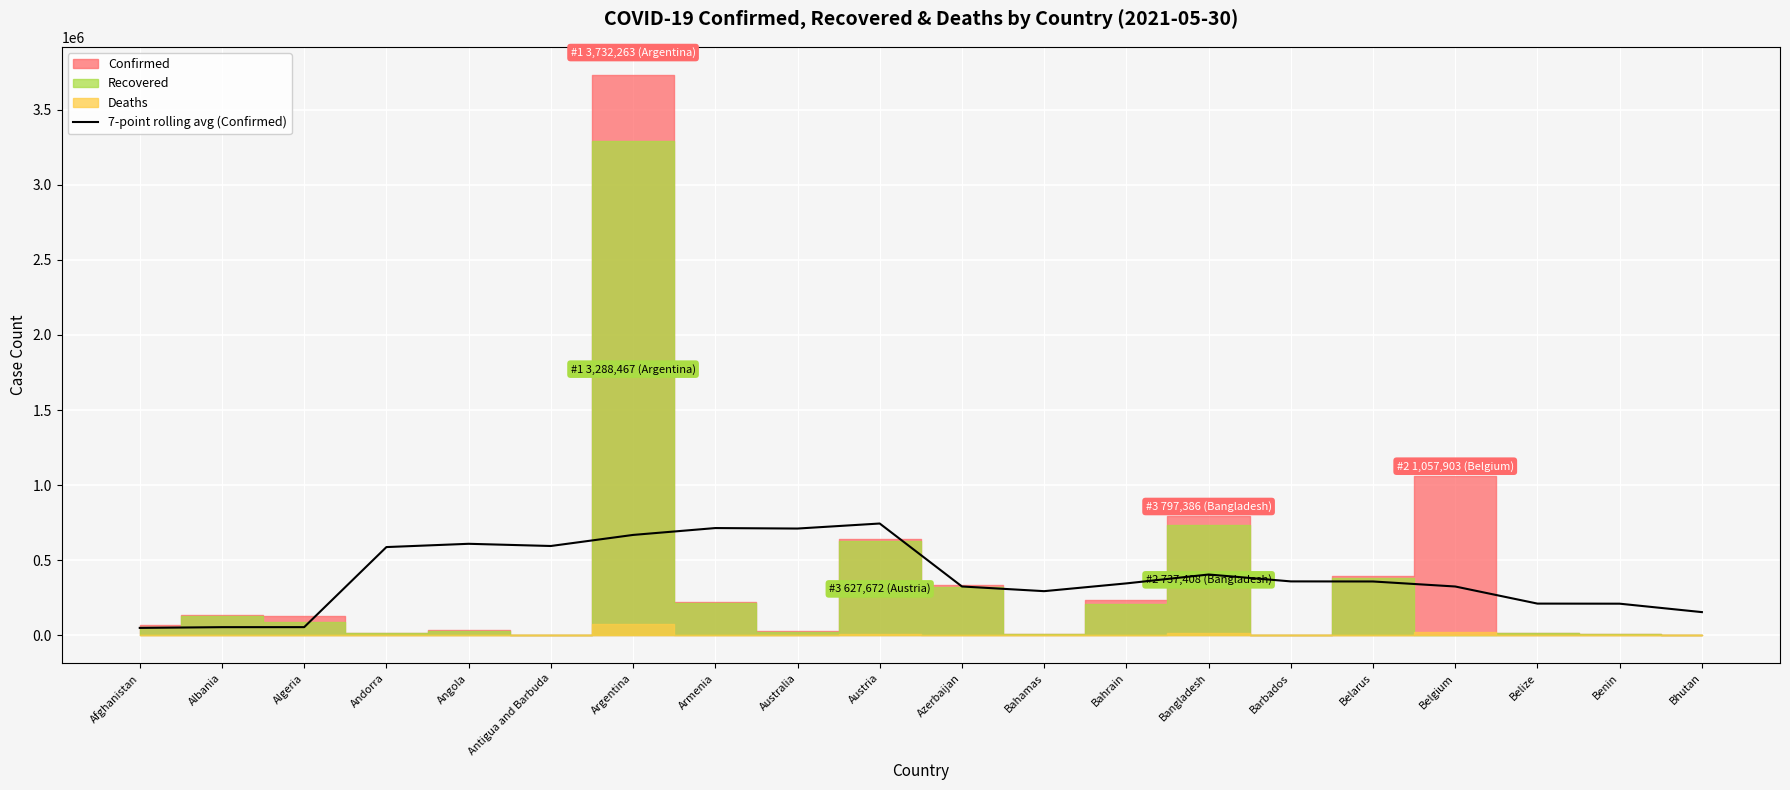

What position from the right is Andorra?

17